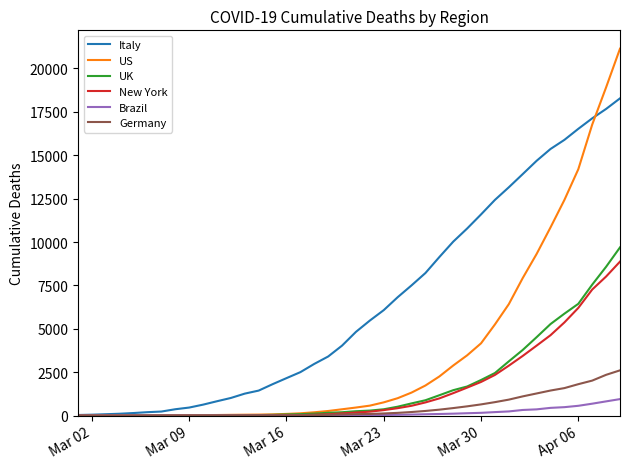

Count the number of data series in this chart.

6